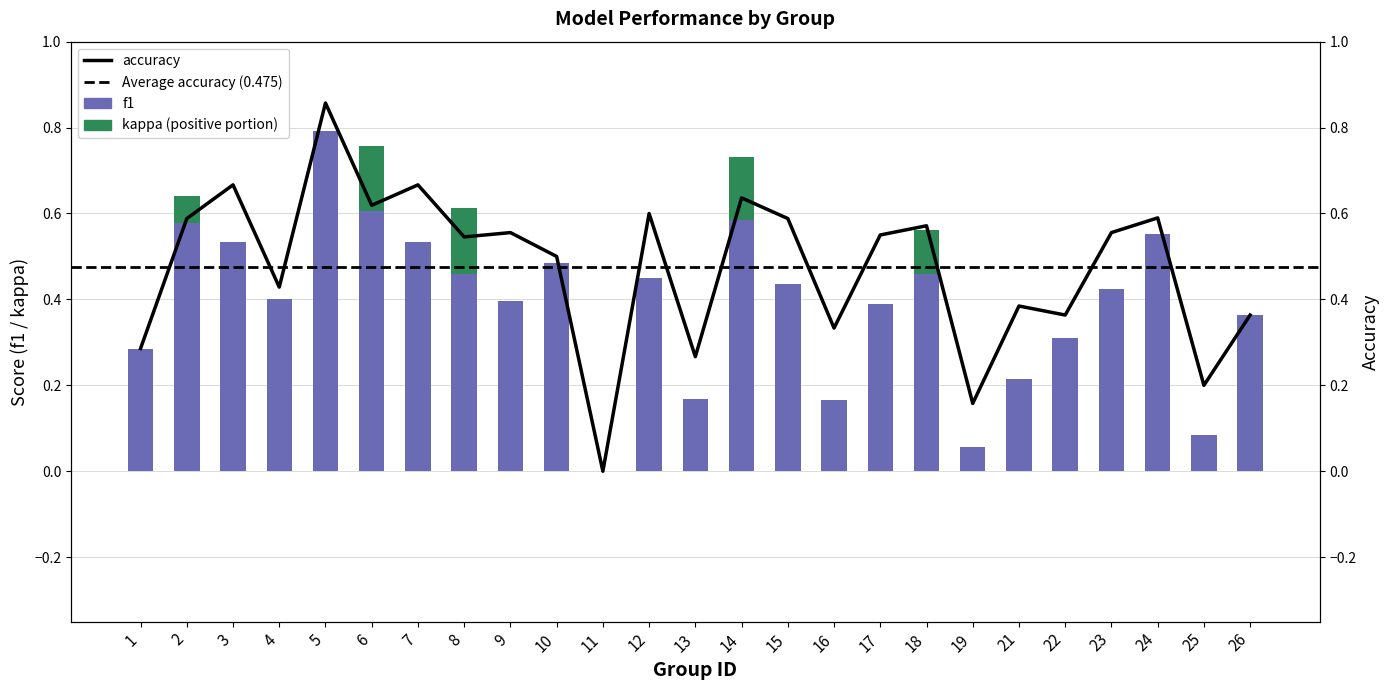

What is the sum of the accuracy values at 15 and 8?

1.1